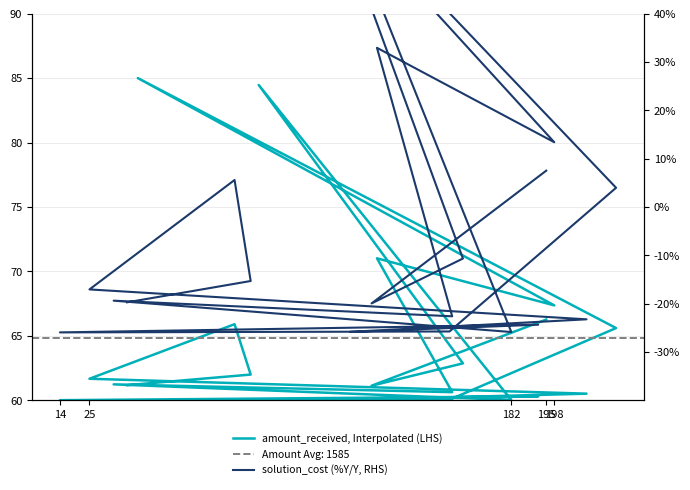

Is the value of amount_received, Interpolated (LHS) at 19 greater than the value of solution_cost (%Y/Y, RHS) at 195?

Yes